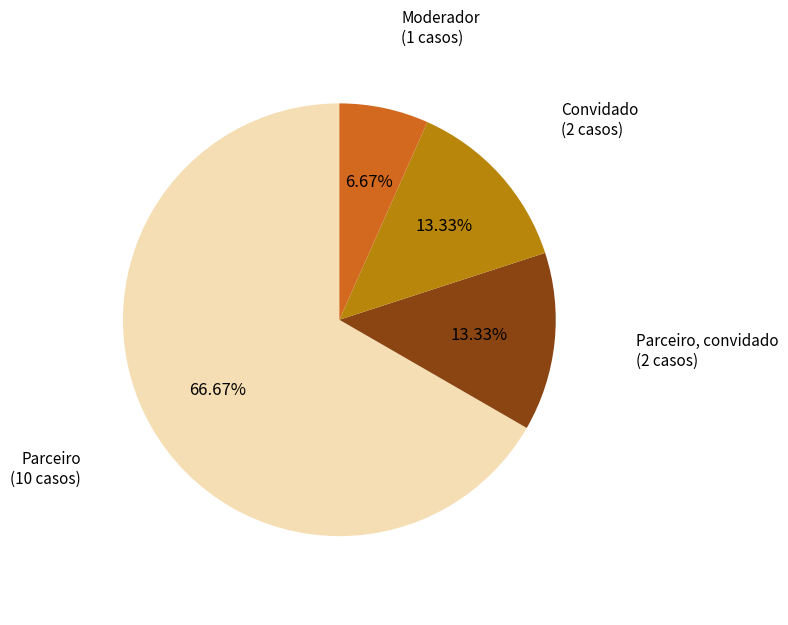

Does any single category account for the majority?

Yes